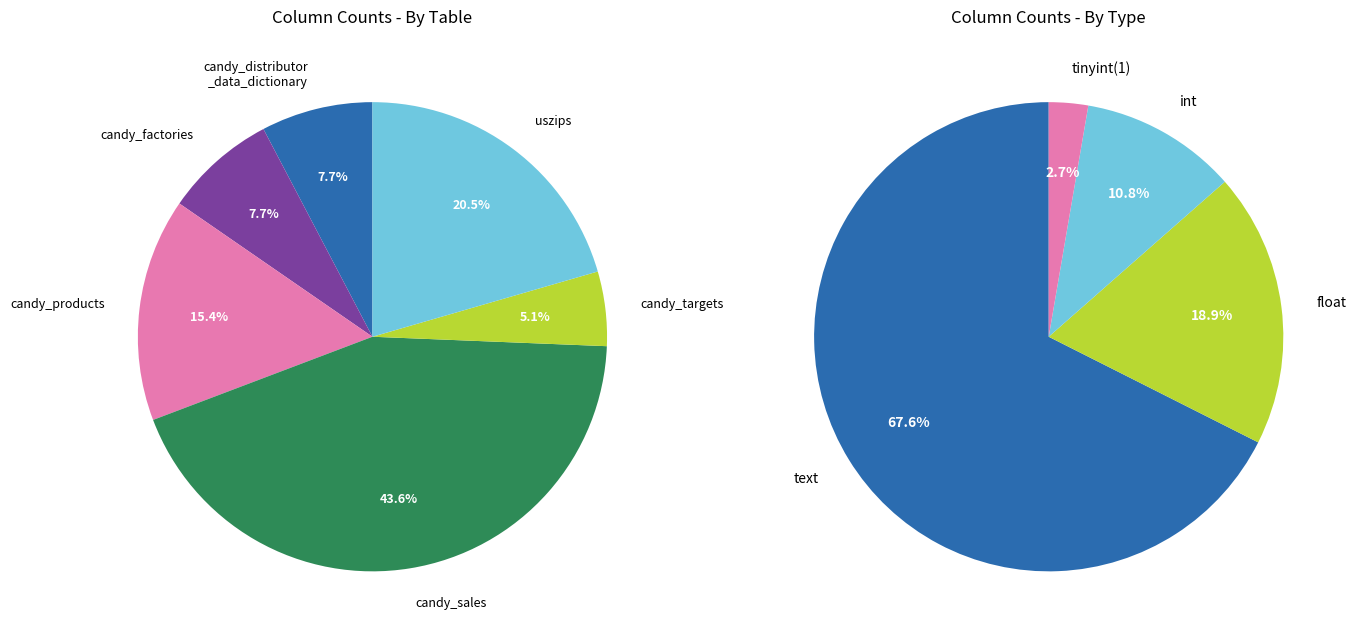

Between text and float, which is larger?

text